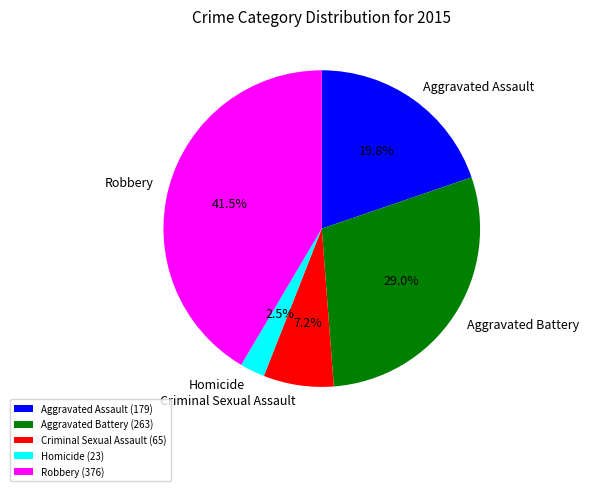

Count the number of slices in the pie.

5